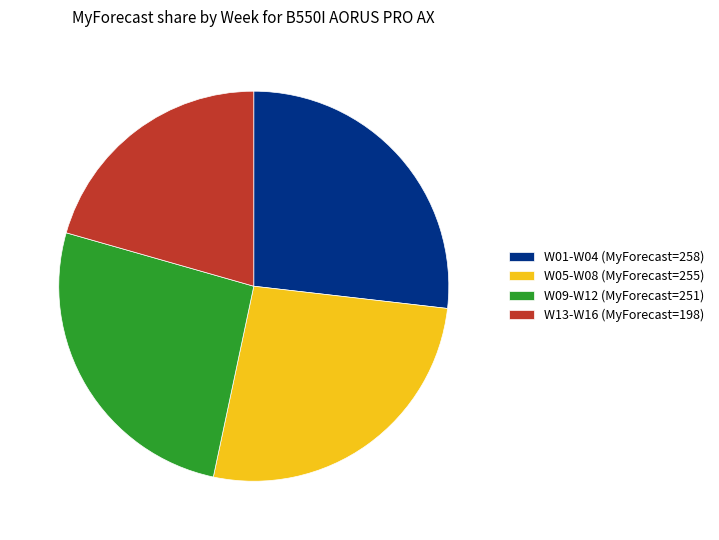

How many slices are in this pie chart?

4